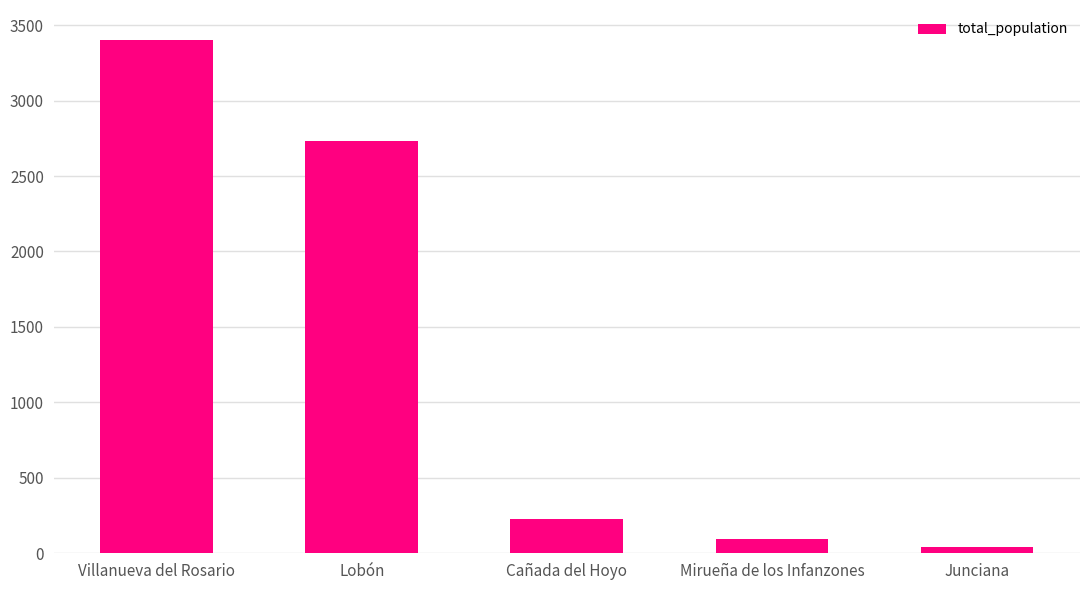

Does the chart contain stacked bars?

No